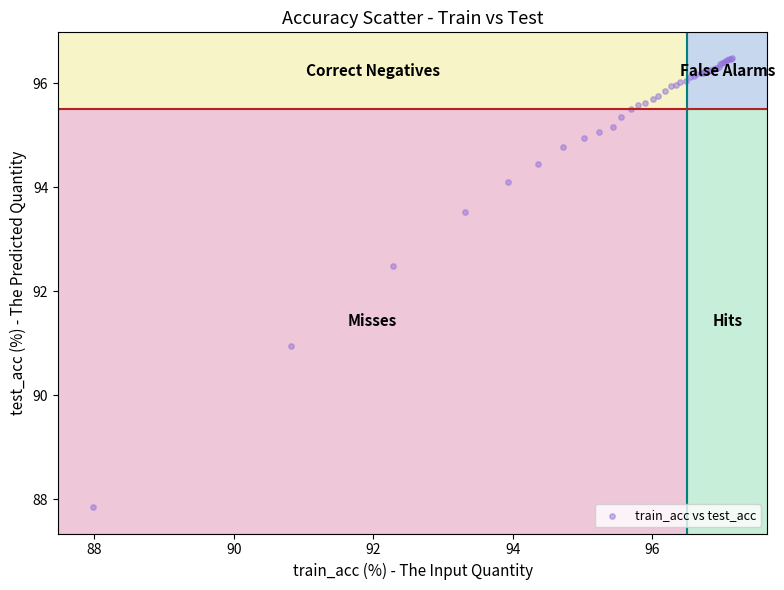

What Y value in the scatter plot is closest to 92?

92.5